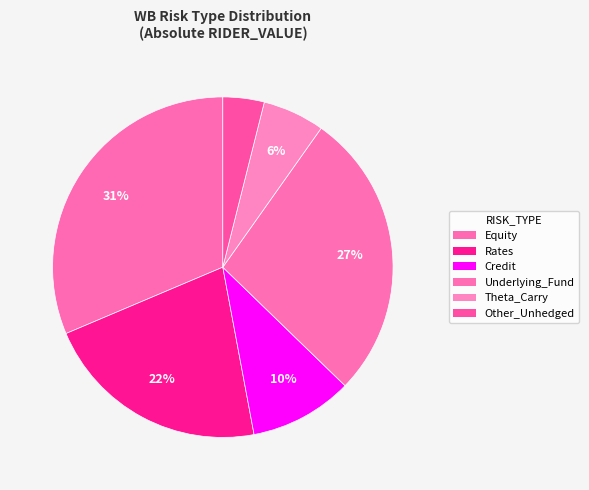

Combined, do Rates and Credit account for over 50%?

No